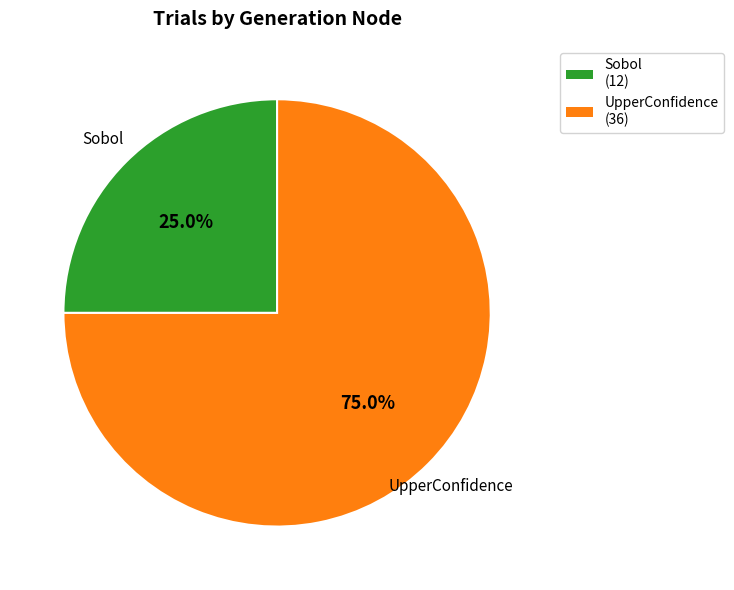

The UpperConfidence slice represents 75% of the pie. True or false?

True